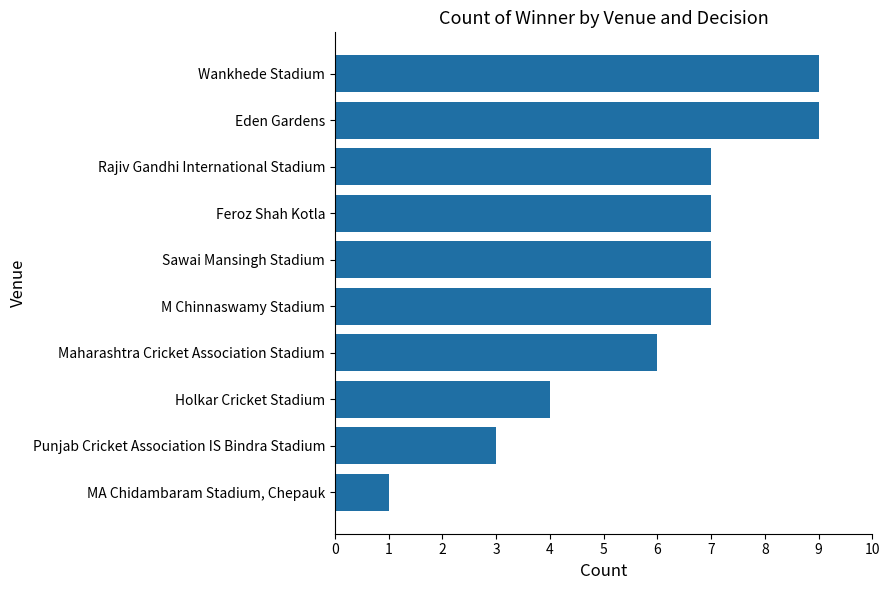

What value does the data have at Eden Gardens?

9